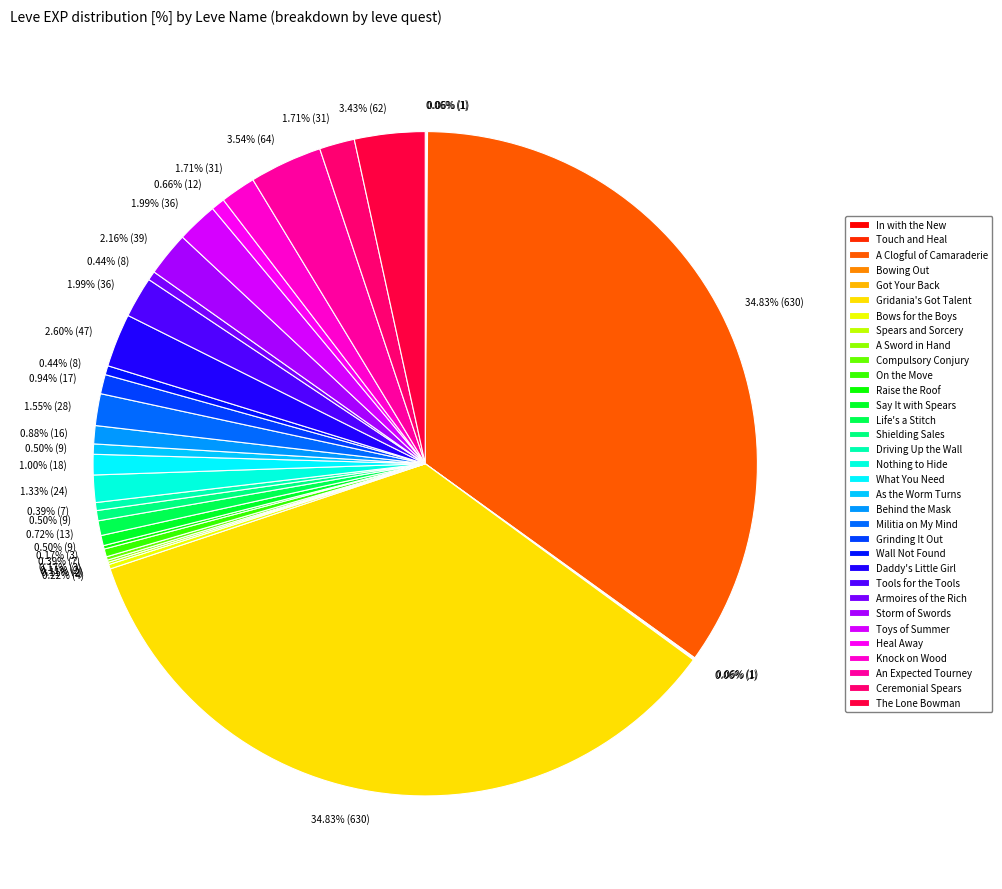

To the nearest percent, what is the combined percentage of Got Your Back and Daddy's Little Girl?

3%